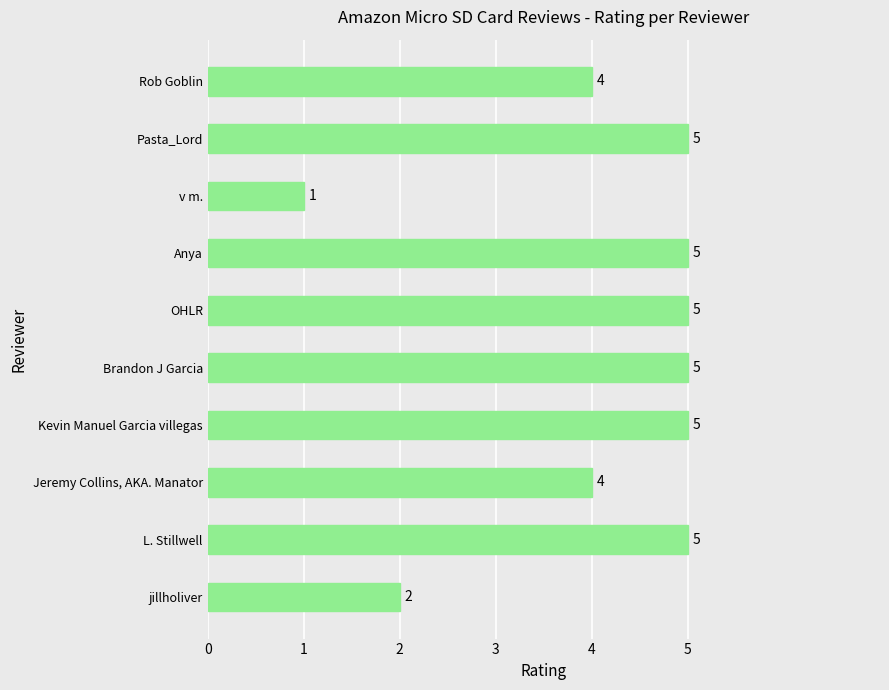

What is the ratio of the value at Rob Goblin to the value at Kevin Manuel Garcia villegas?

0.8